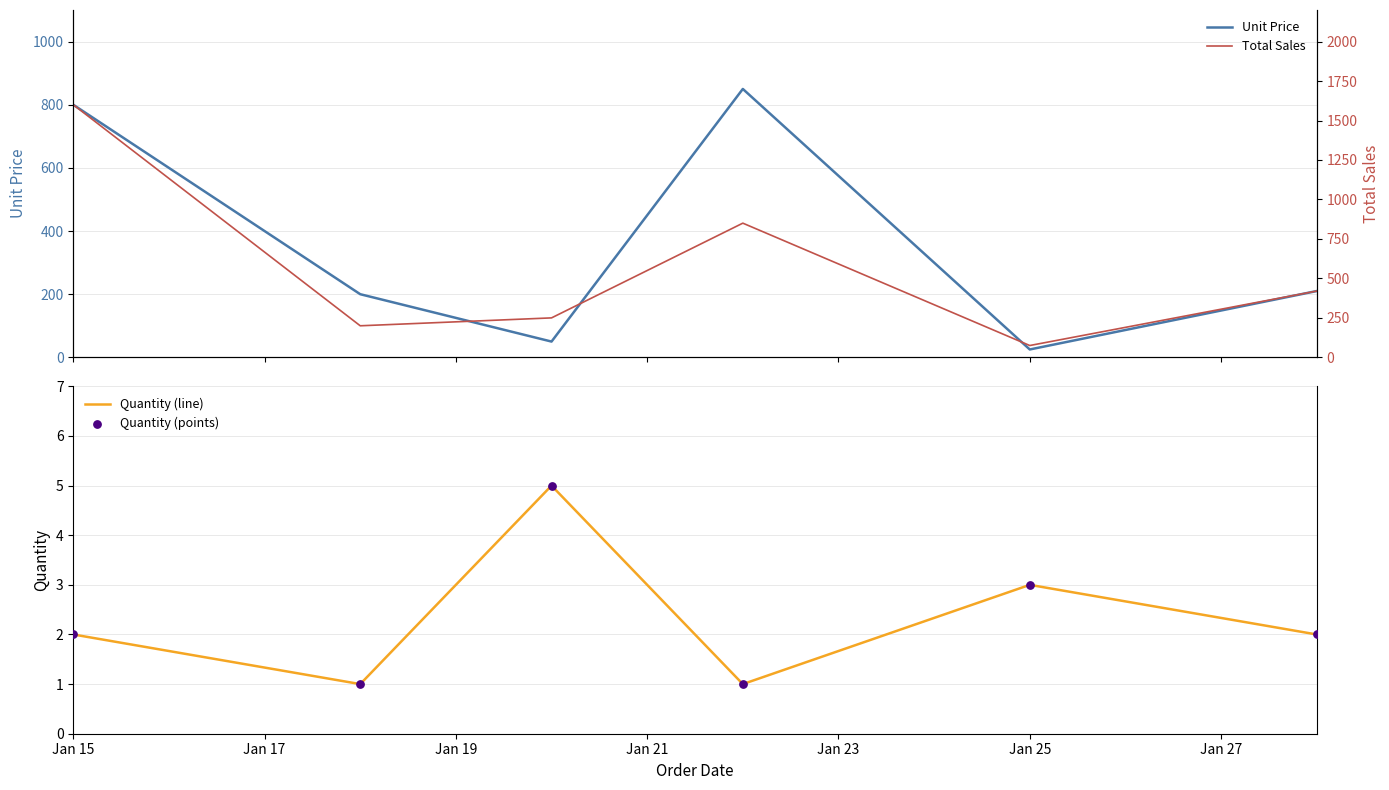

The value of Quantity (line) at Jan 15 is 1. True or false?

False